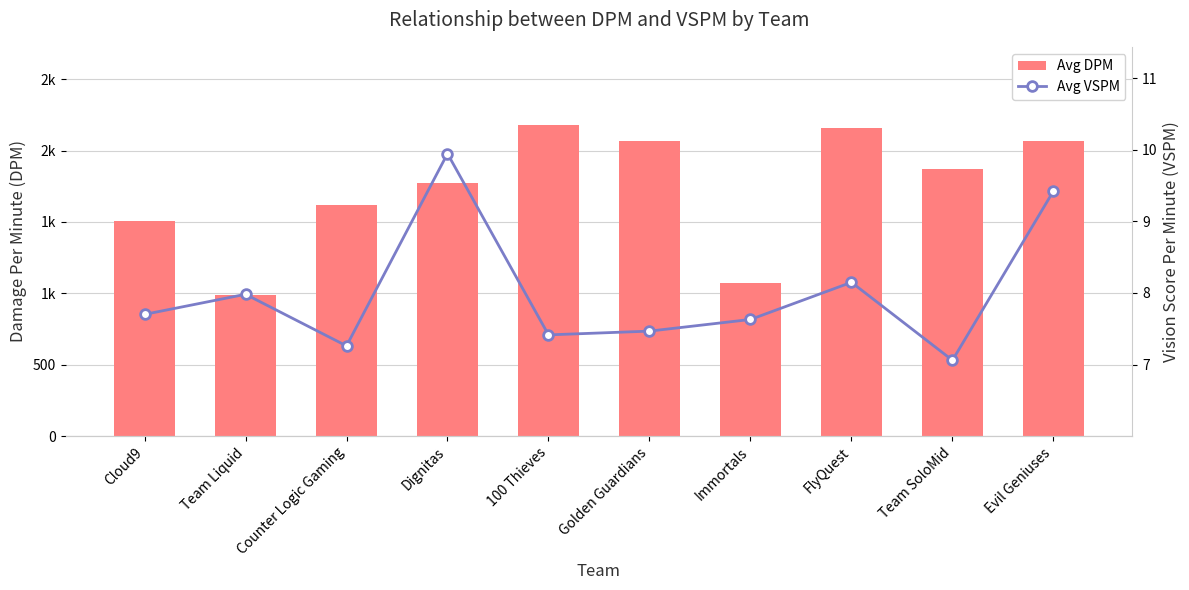

Does the chart contain stacked bars?

No